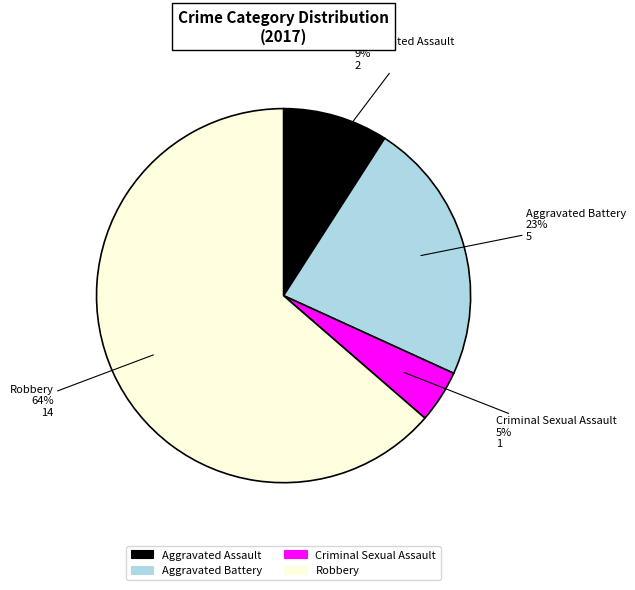

Which category has the smallest portion of the pie?

Criminal Sexual Assault